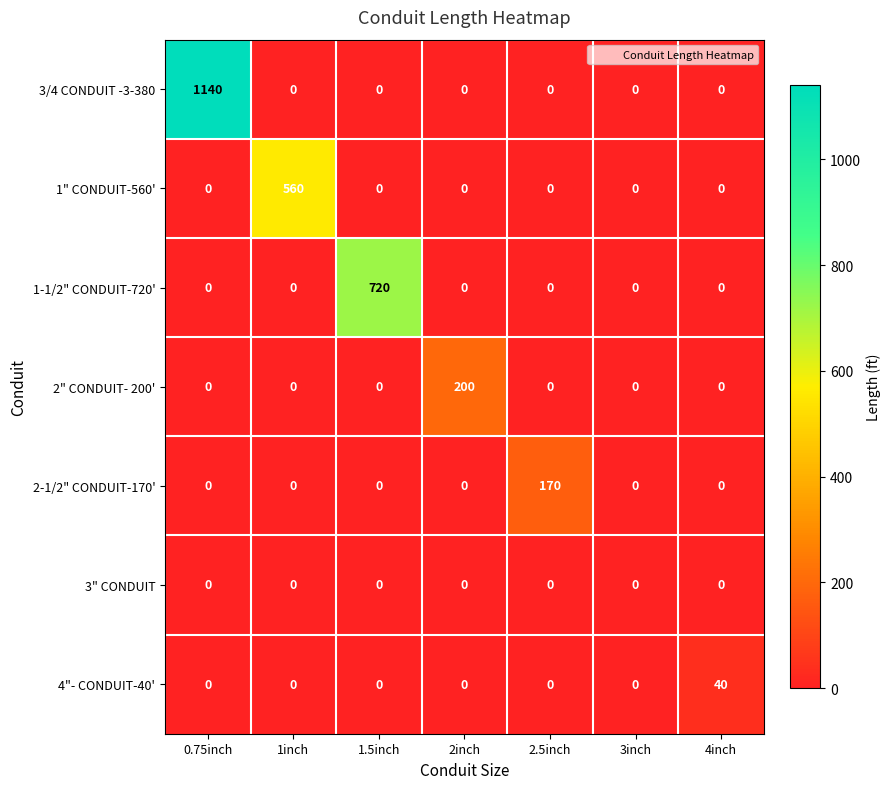

Read the 2" CONDUIT- 200' value at 2inch, to the nearest 5.

200